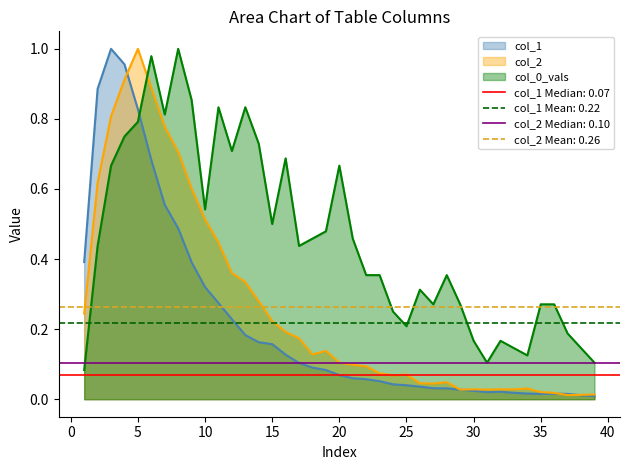

What are all the series names shown in the legend?

col_1, col_2, col_0_vals